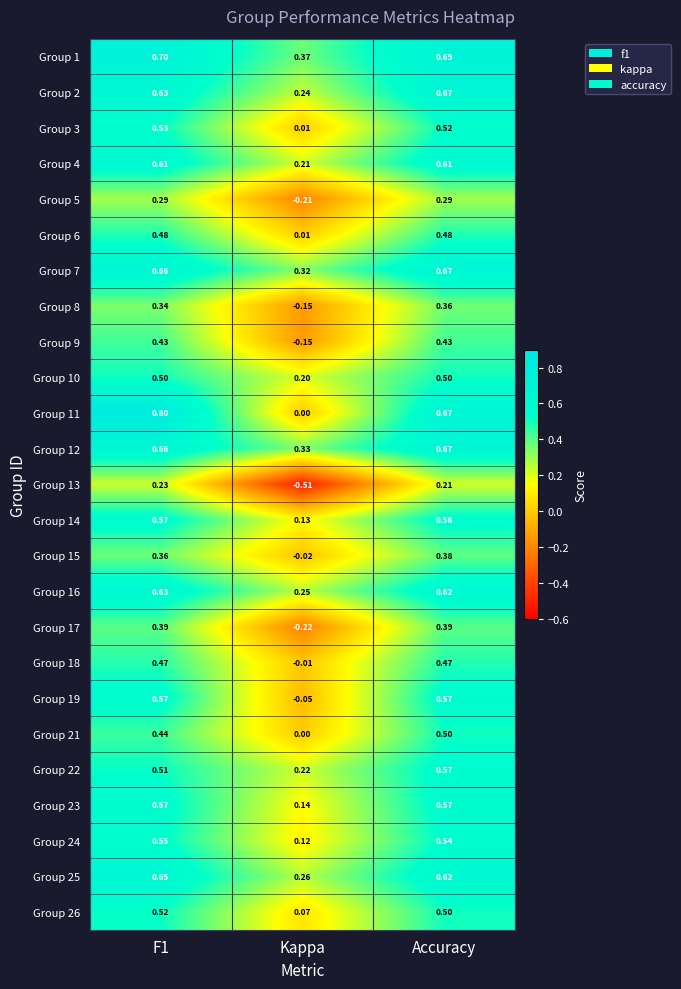

Which label corresponds to the smallest value in the chart?

Kappa